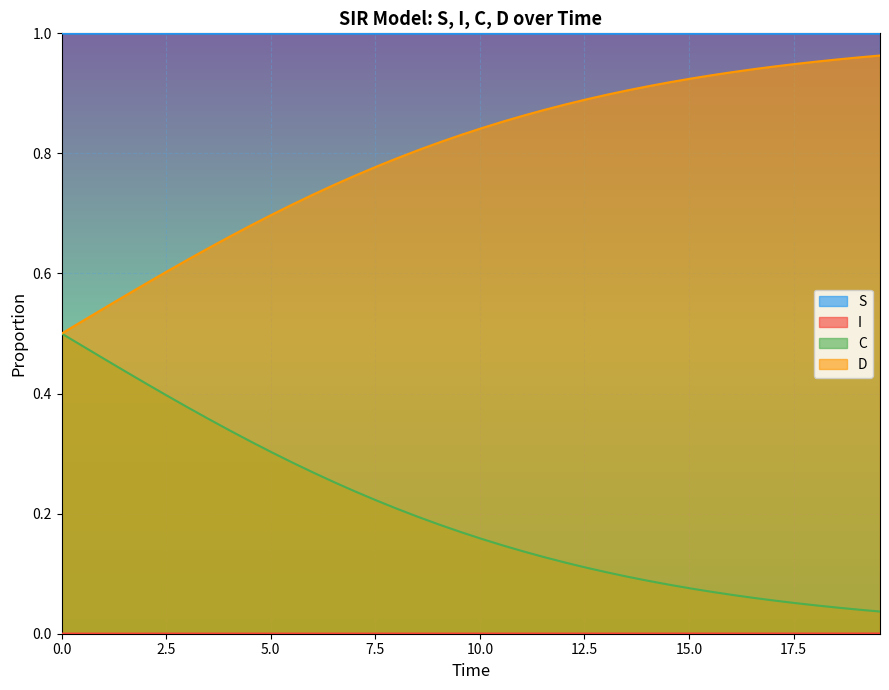

True or false: I and S intersect in this chart.

False